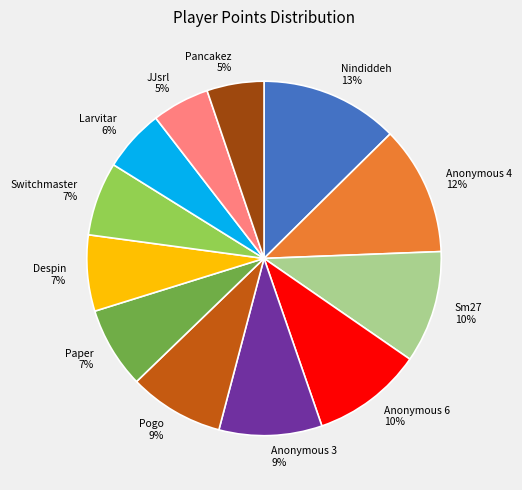

To the nearest percent, what percentage of the pie is JJsrl?

5%